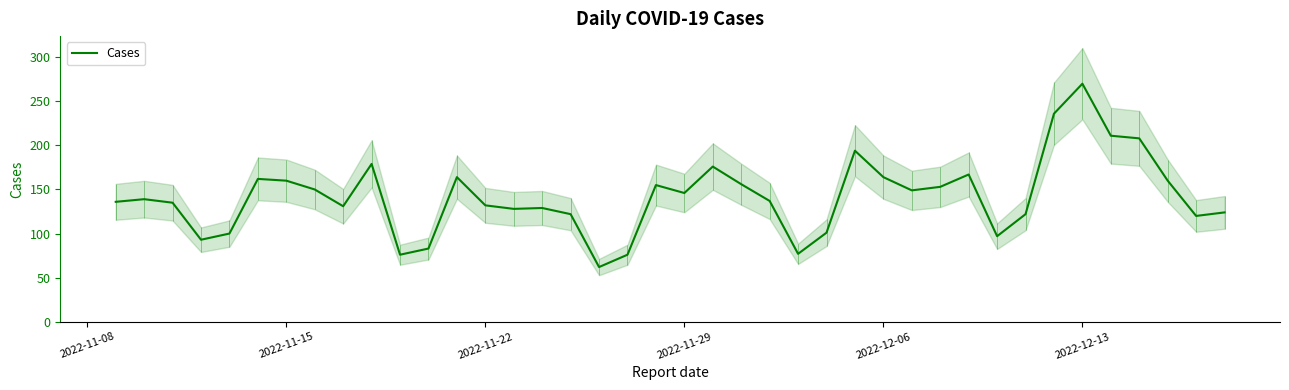

Which category has the highest value in the Cases series?

2022-12-13